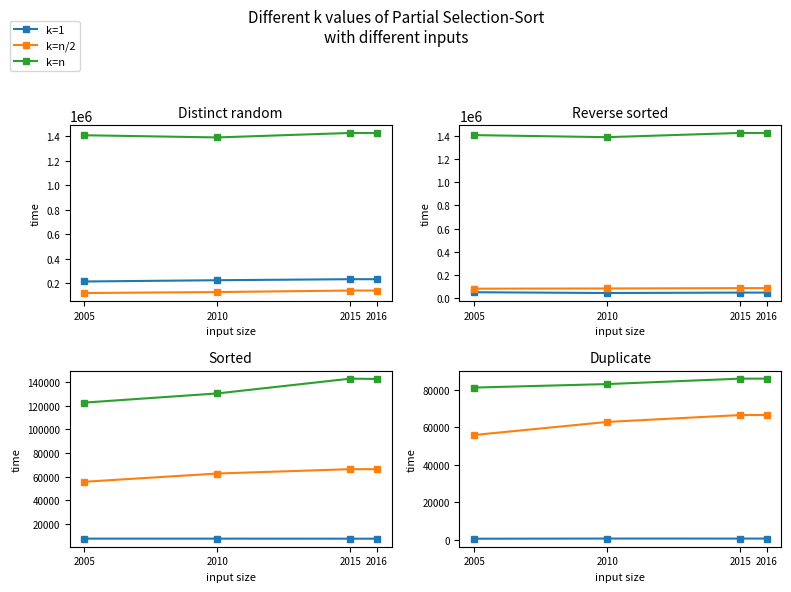

How many data points in k=n are less than 85789?

2